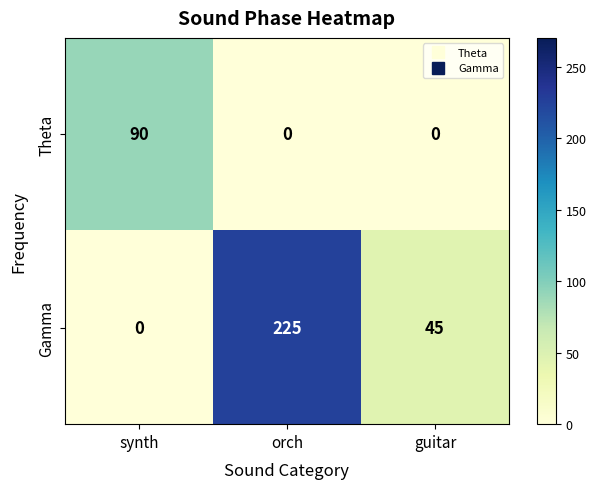

What is the sum of all Gamma values?

270